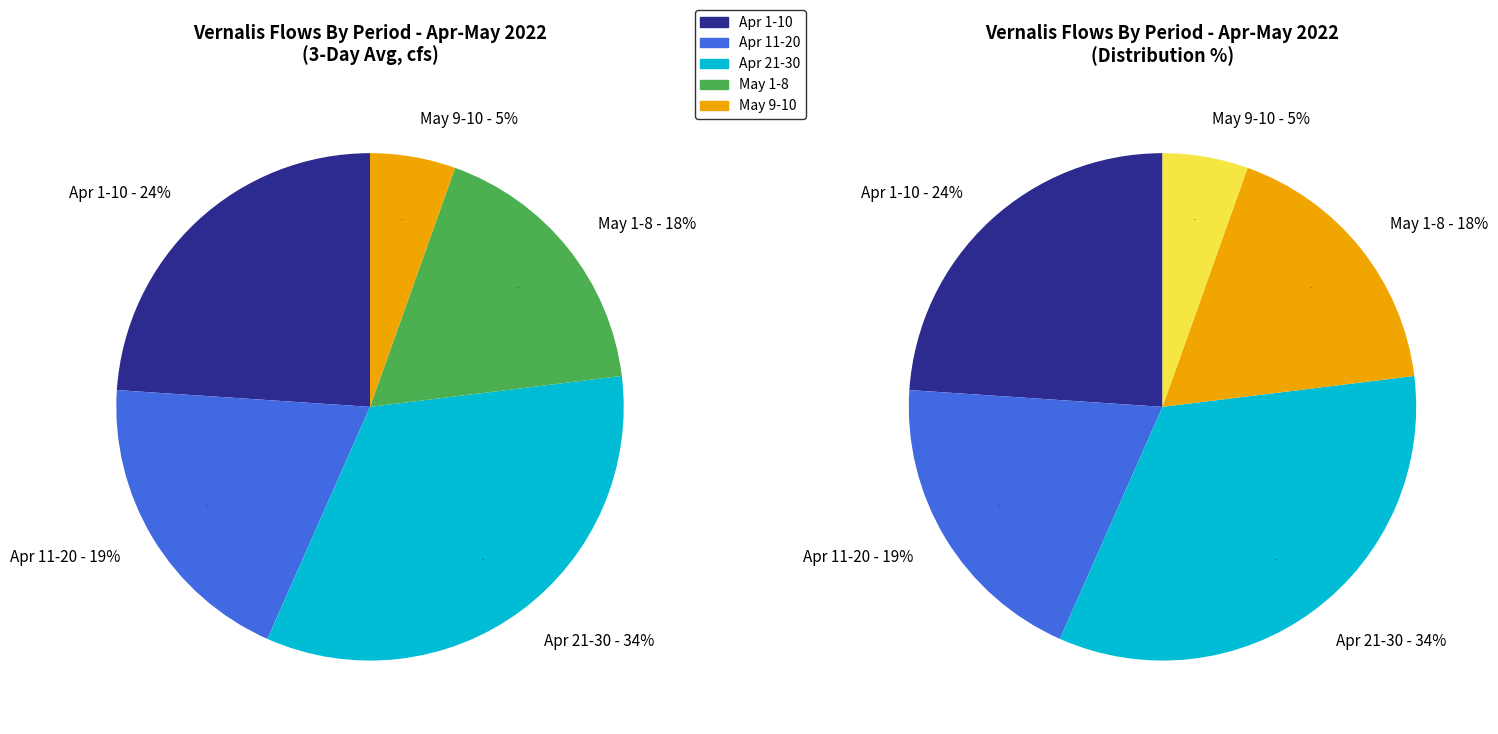

Is 9 the majority of the pie?

No